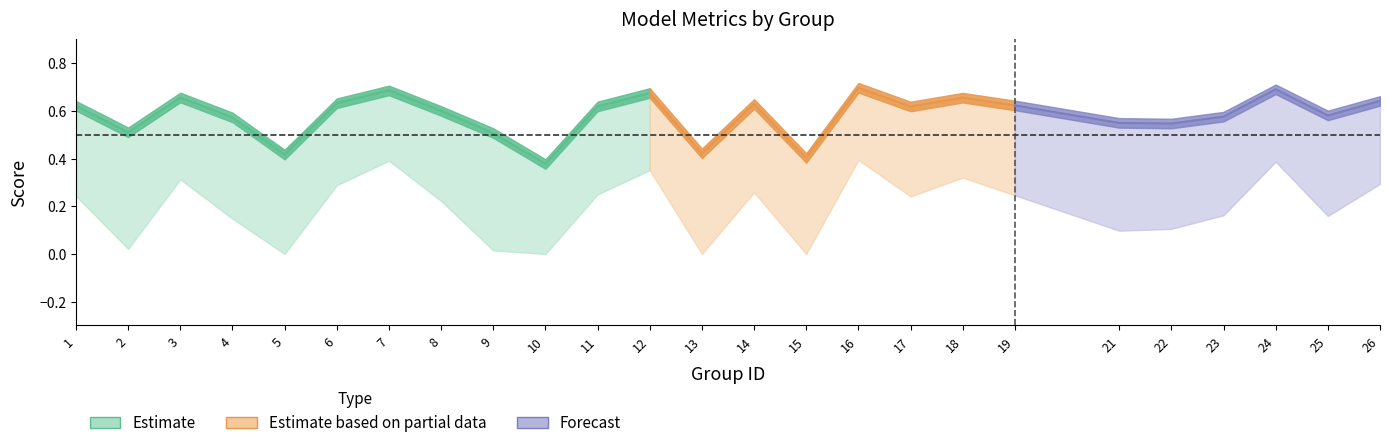

Rank the categories by f1 value from lowest to highest.

10, 15, 5, 13, 9, 2, 22, 21, 4, 23, 25, 8, 17, 11, 1, 19, 14, 6, 26, 18, 3, 12, 7, 24, 16